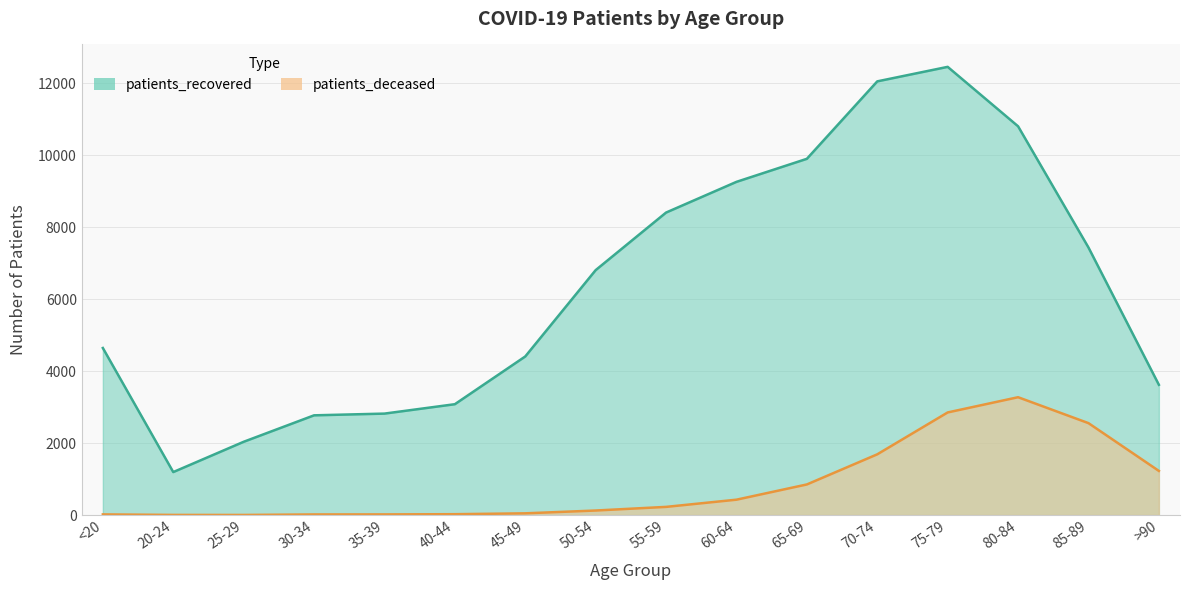

What is the difference between the second highest and minimum values in the patients_deceased series?

2847